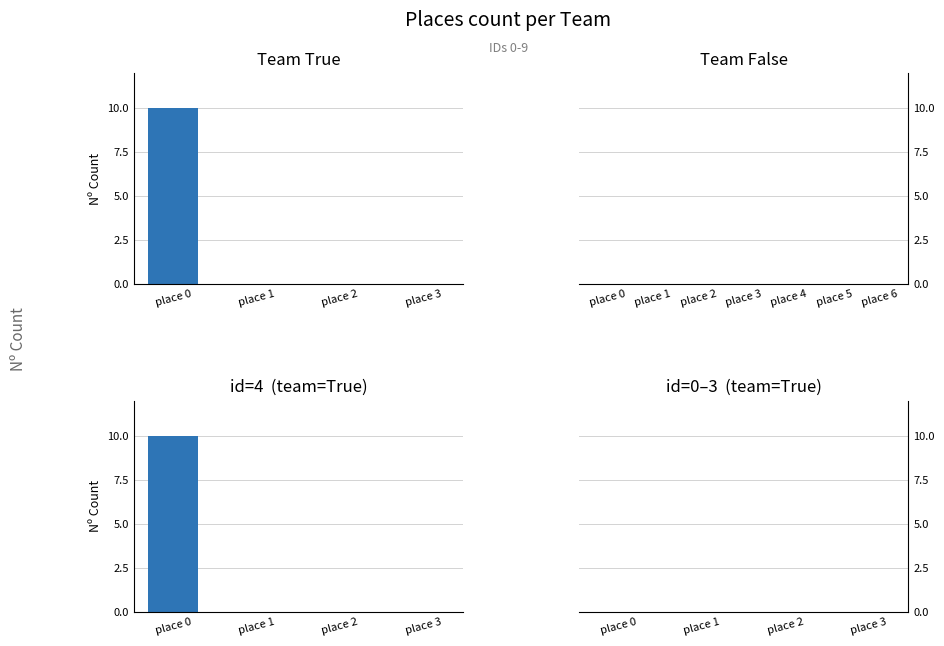

Between 1 and 2, which series saw the biggest shift?

True